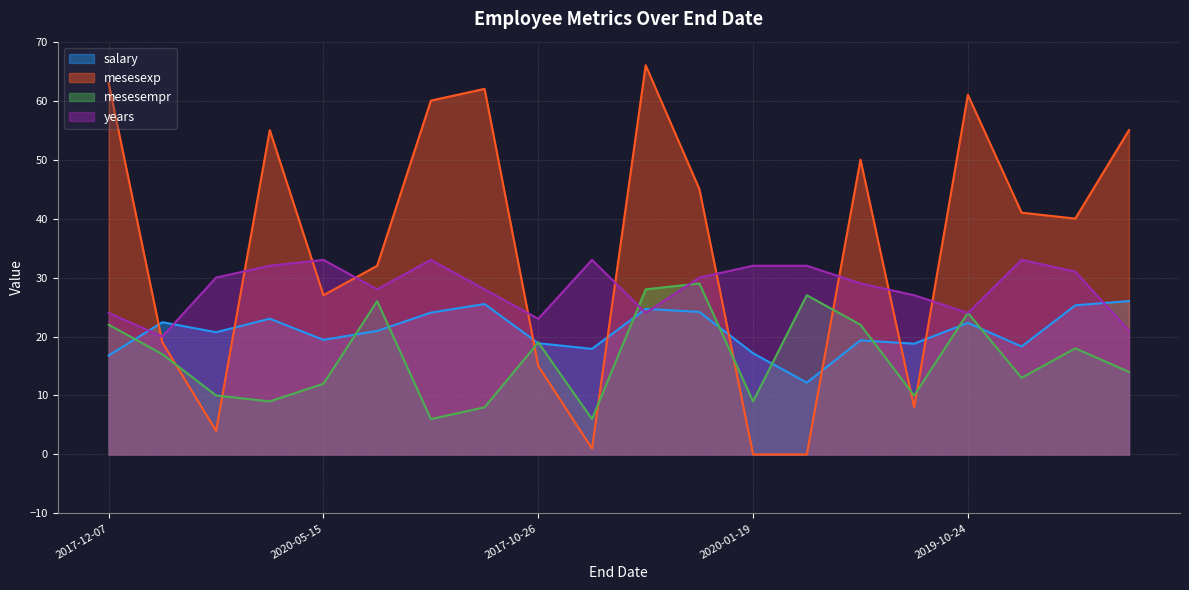

At 2019-07-08, list the series in order from smallest to largest.

mesesempr, salary, years, mesesexp